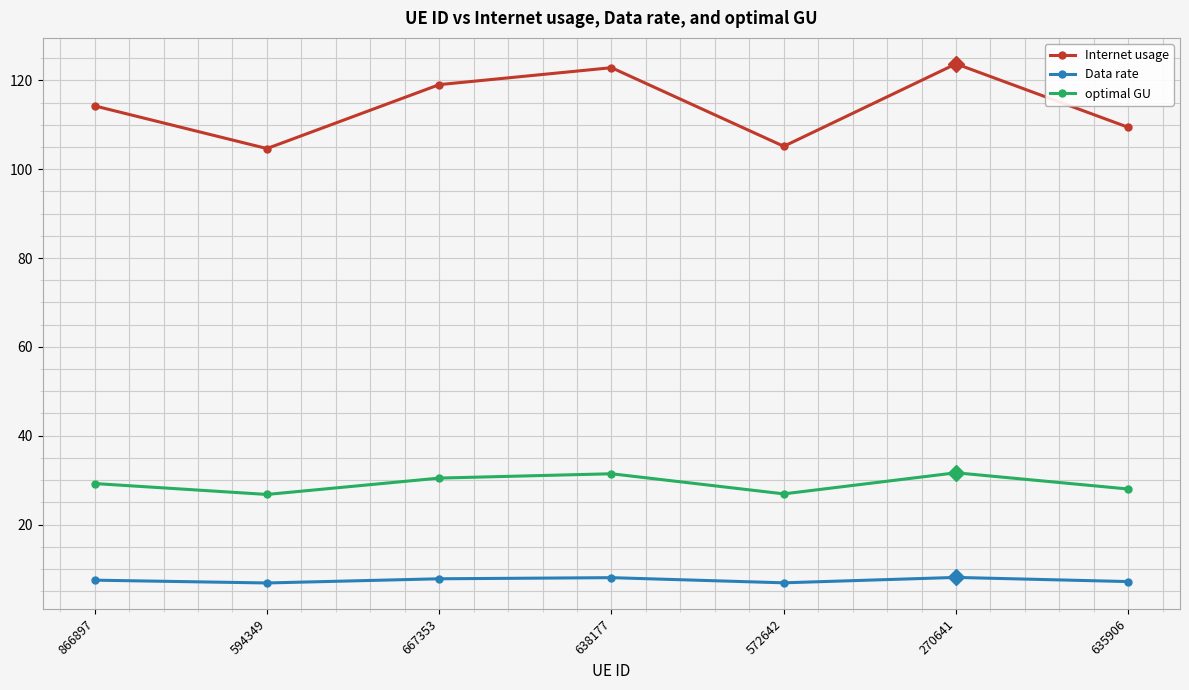

What position from the left is 594349?

2